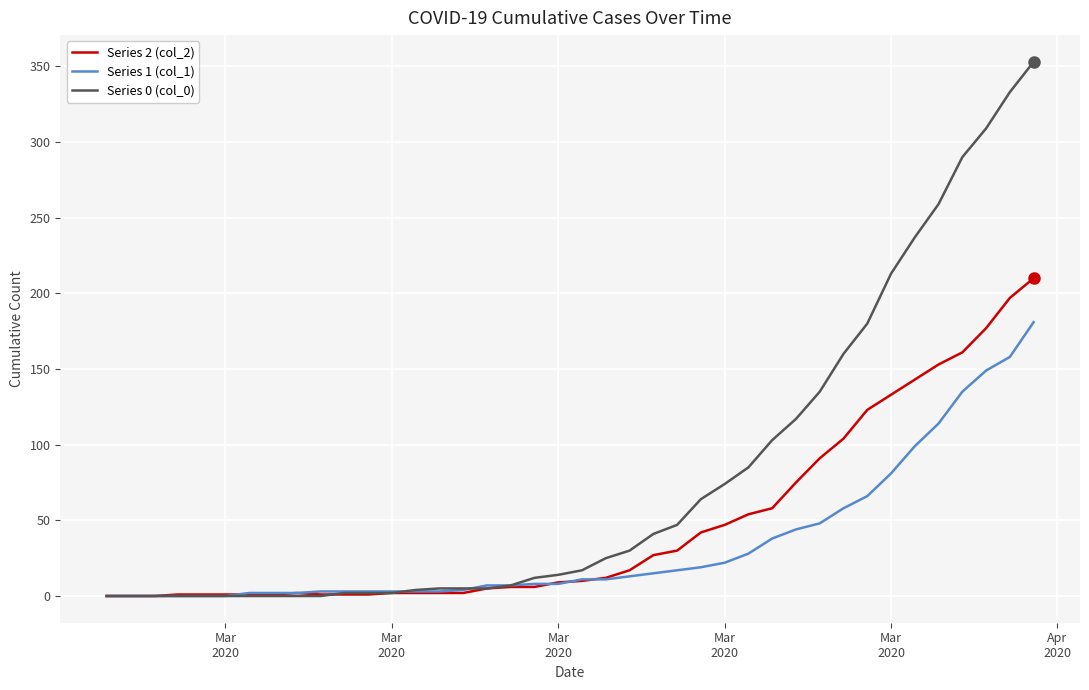

Rank the series by their average value, from highest to lowest.

Series 0 (col_0), Series 2 (col_2), Series 1 (col_1)